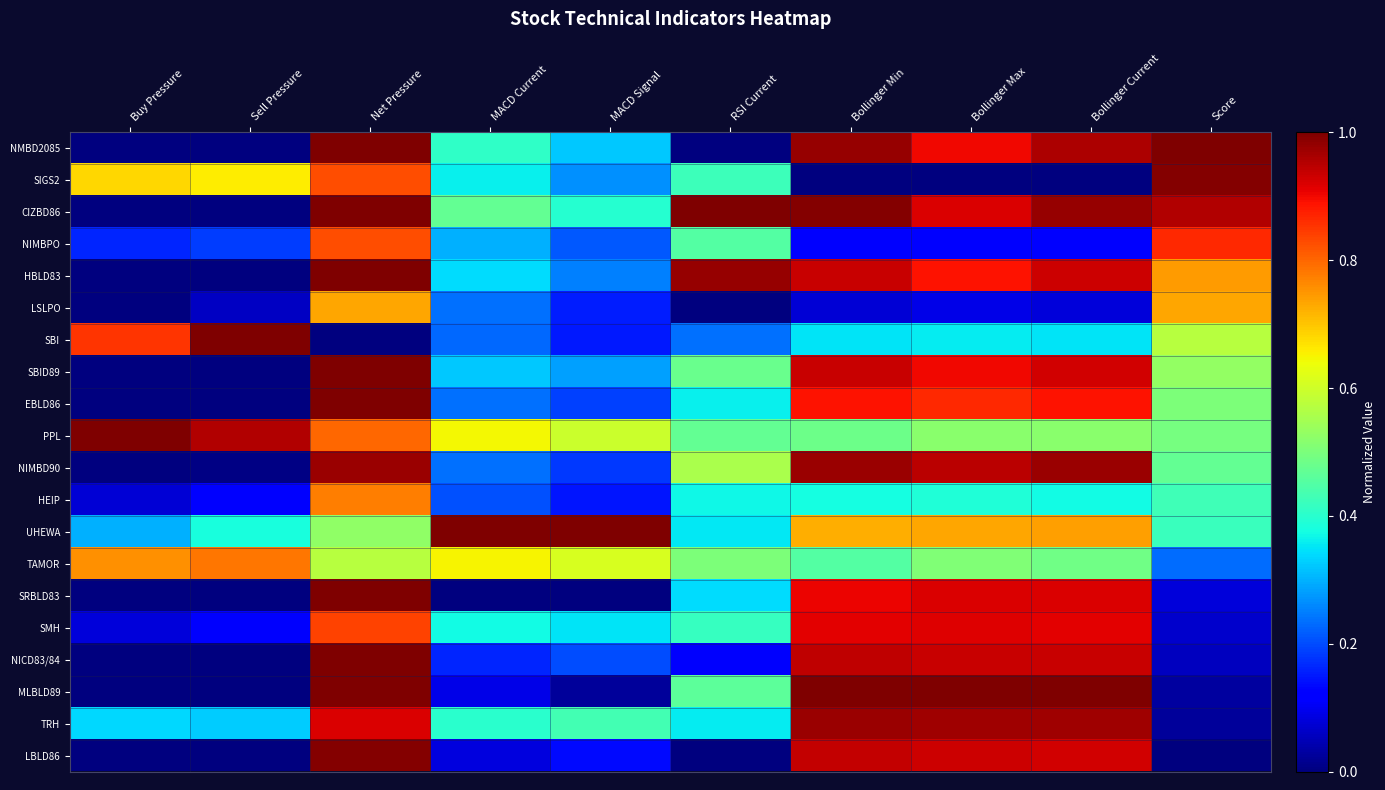

Between Buy Pressure and MACD Signal, which series saw the biggest shift?

SBI